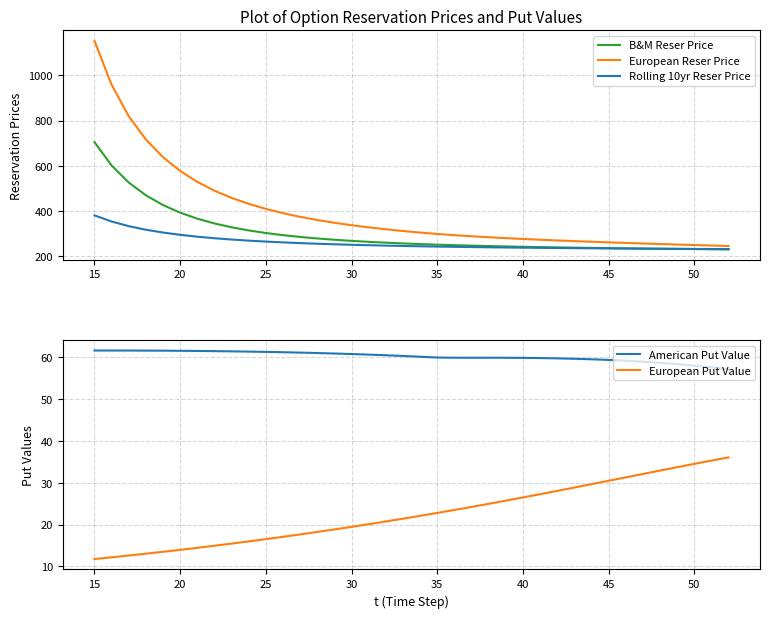

Count the number of categories in the chart.

38